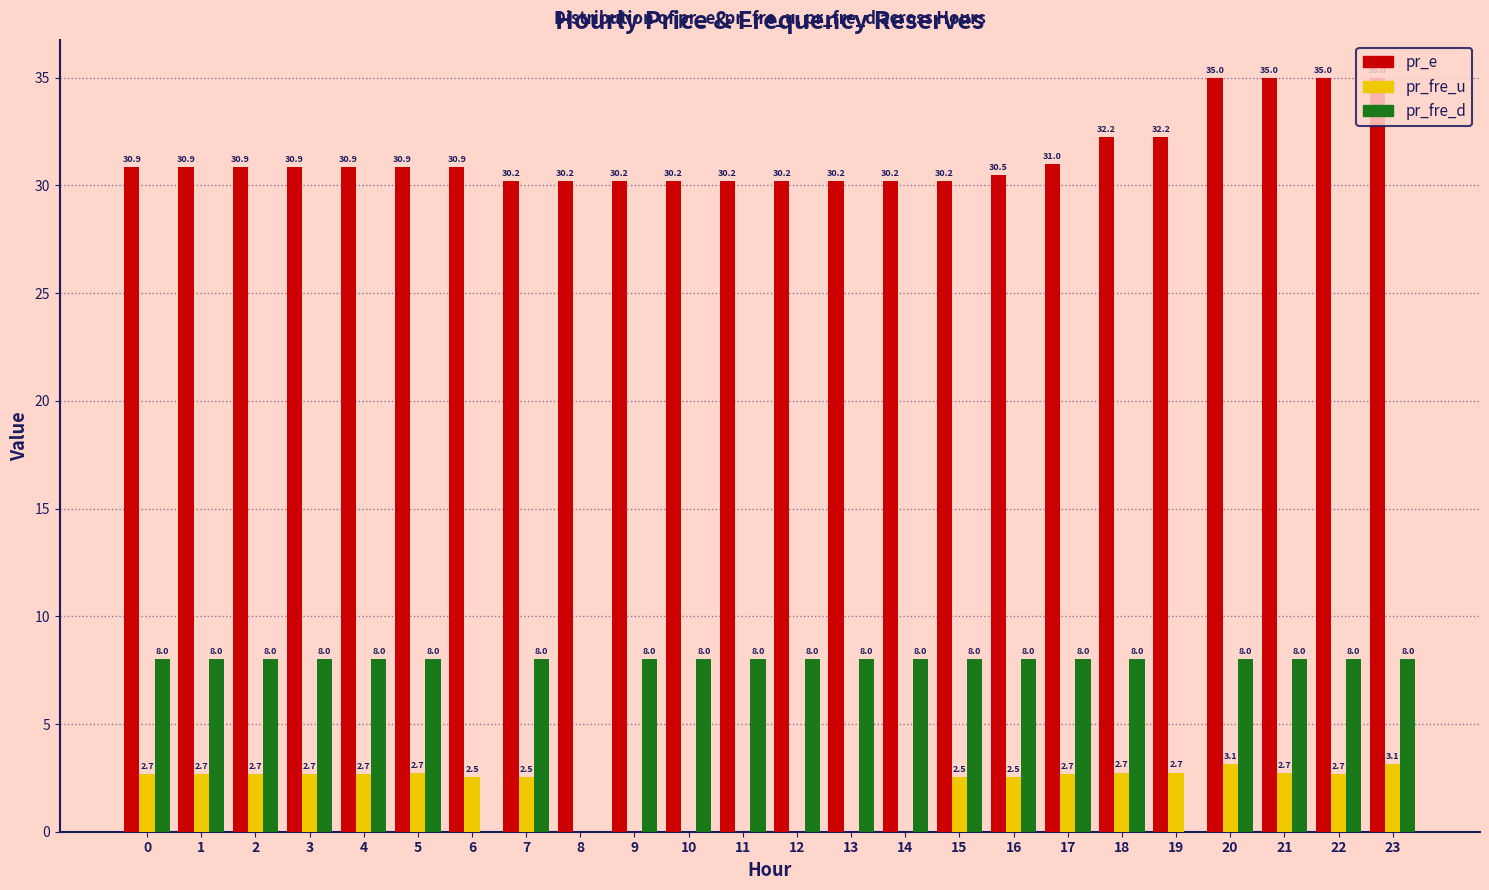

What is the sum of the pr_e values at 23 and 13?

65.2